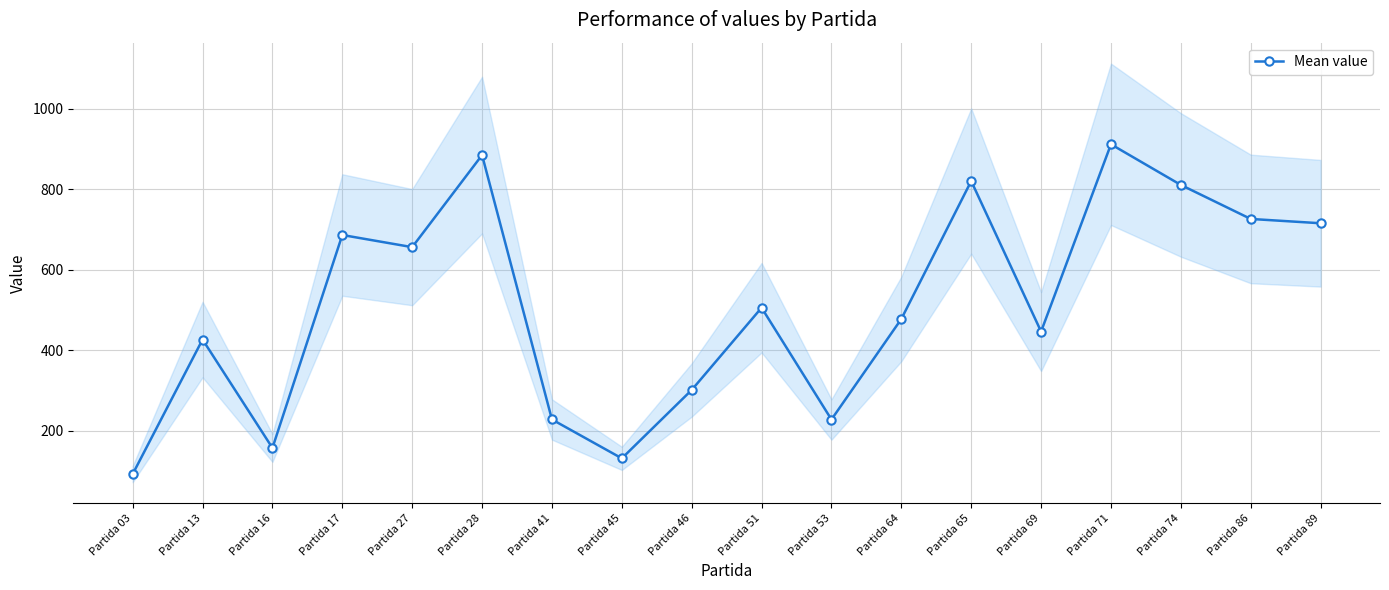

What is the value of the 3rd point from the left?

157.0